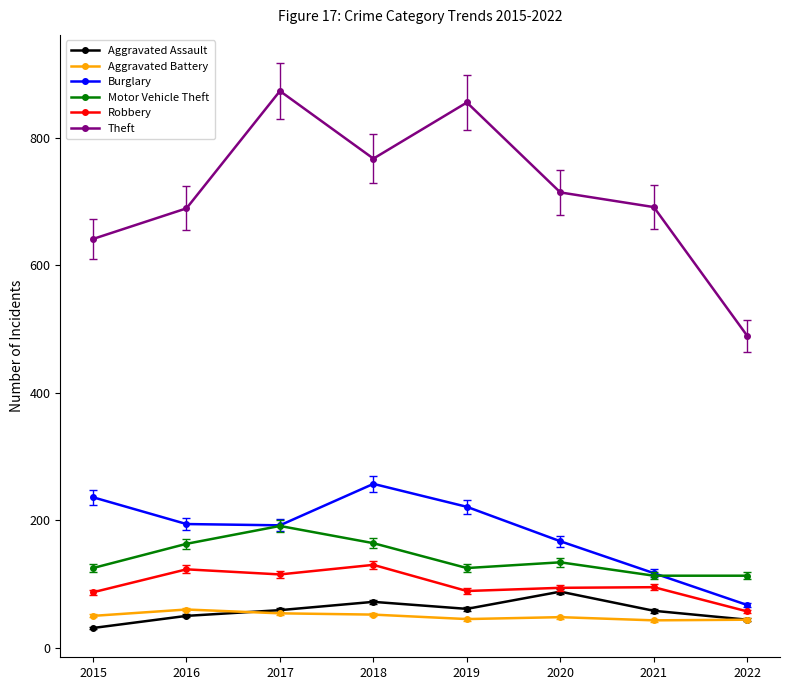

Where is Burglary nearest to the value 162?

2020